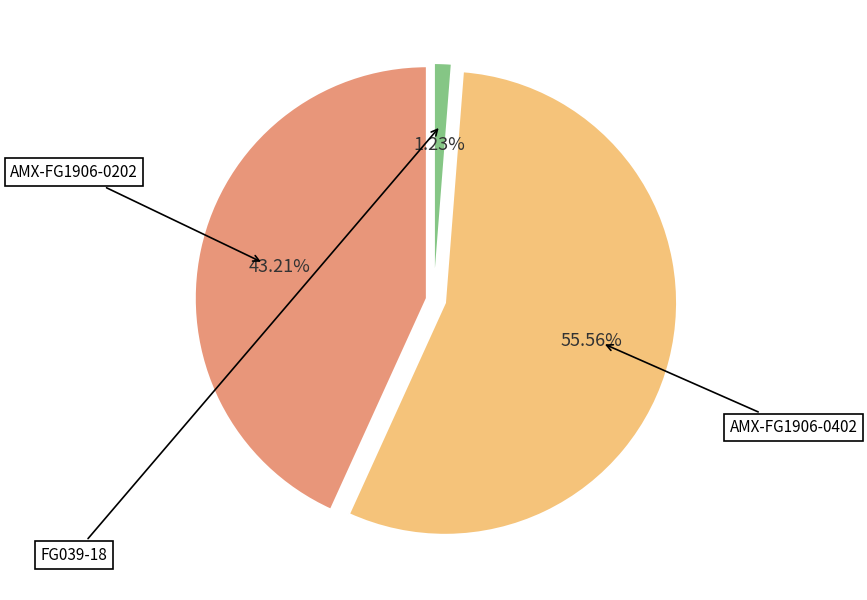

What percentage is the AMX-FG1906-0402 slice, to the nearest percent?

56%